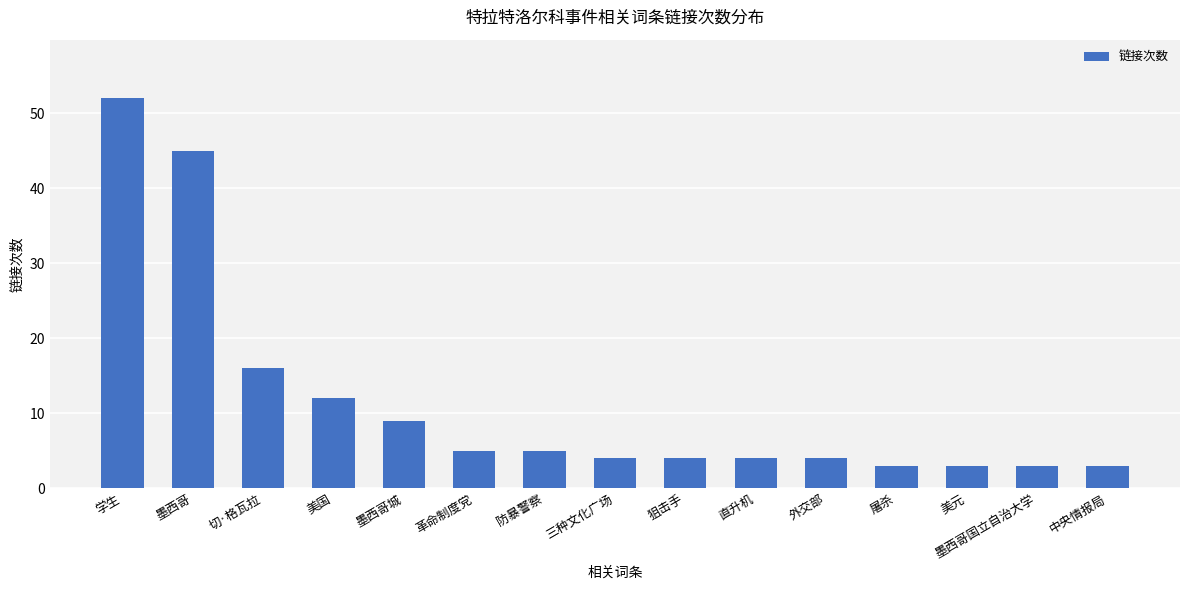

What is the change in value from 美国 to 中央情报局?

-9